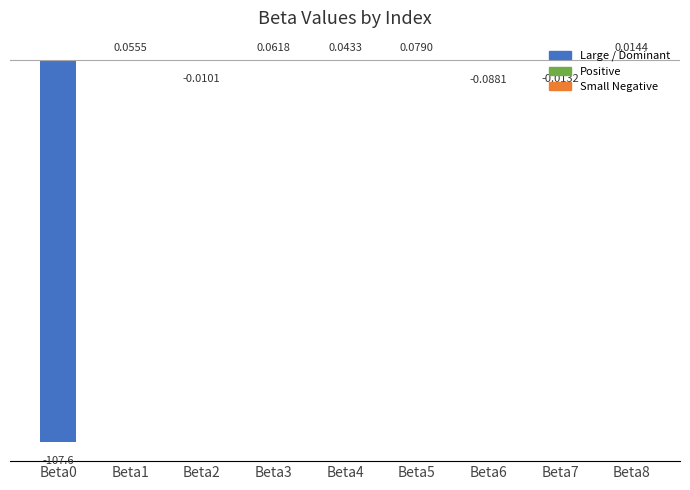

Where does the data first go above 0?

Beta1